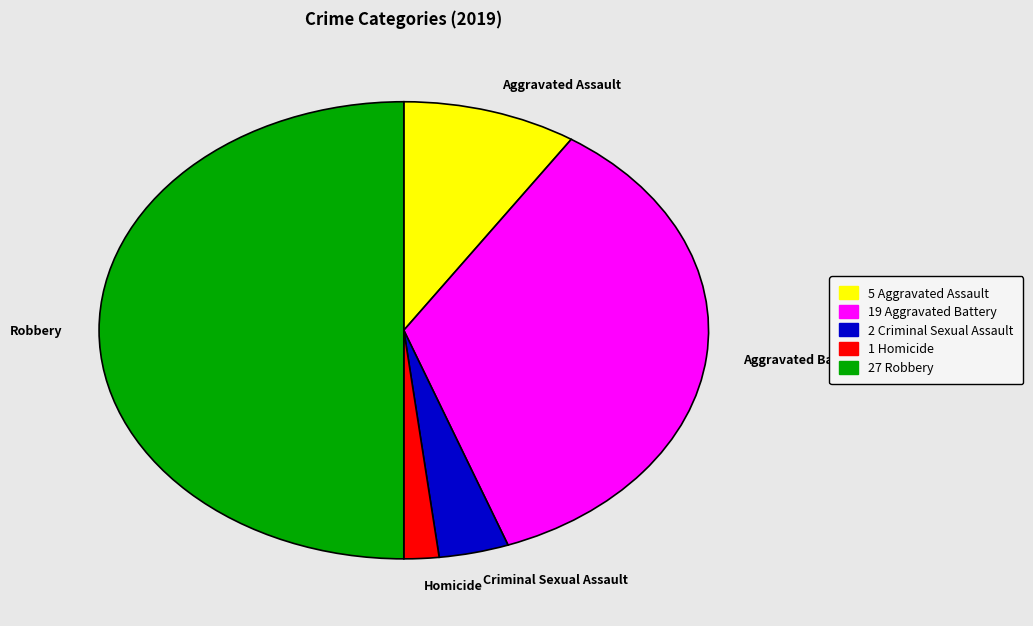

Is Aggravated Battery the majority of the pie?

No